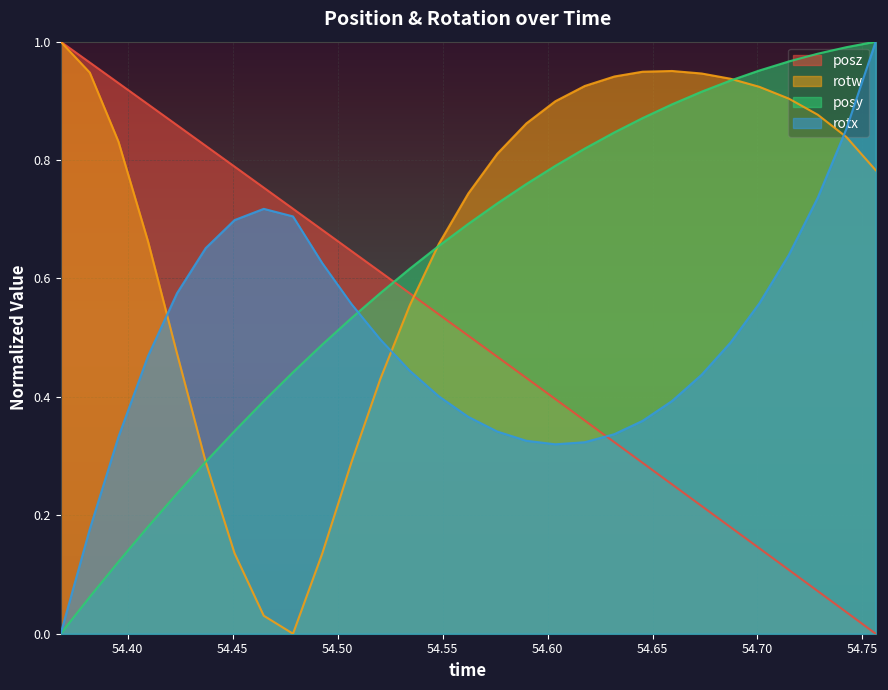

True or false: rotx and rotw intersect in this chart.

True